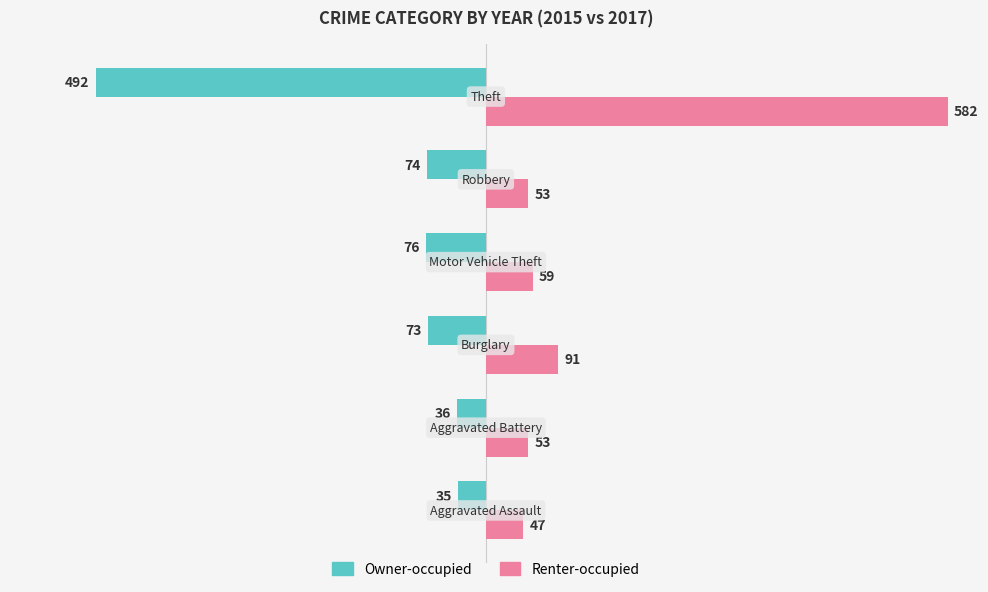

What is the difference between the second highest and second lowest values in the Owner-occupied series?

40